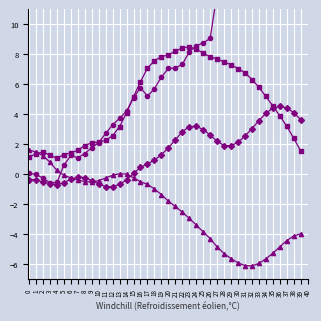

Which has a higher value, 15 or 36?

36